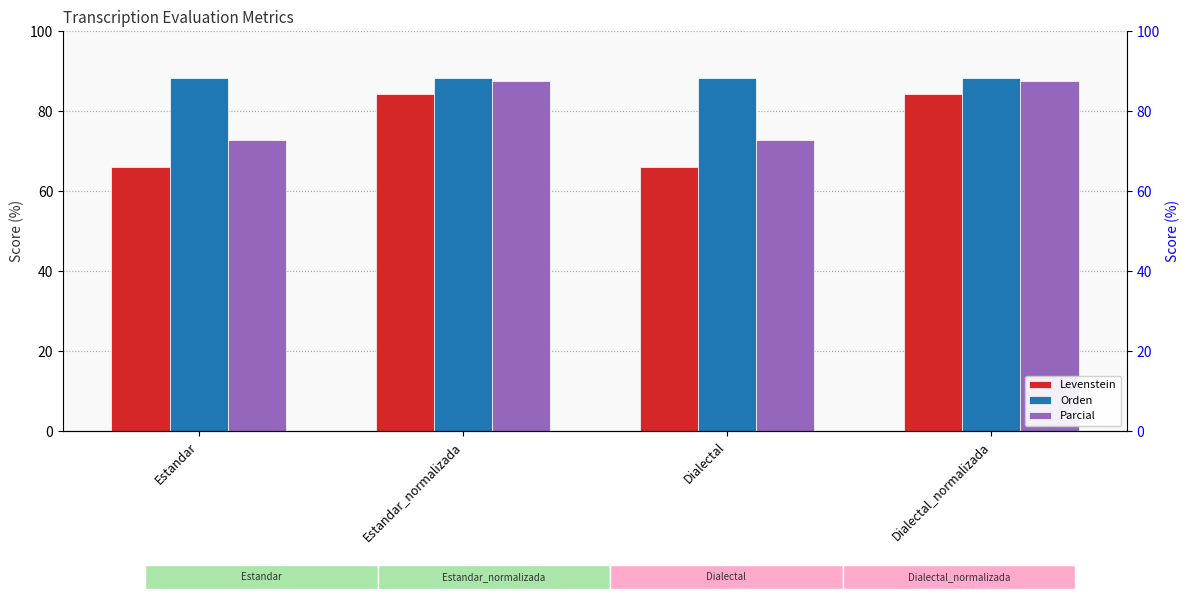

True or false: Parcial has a value of 87.5 at Dialectal_normalizada.

True